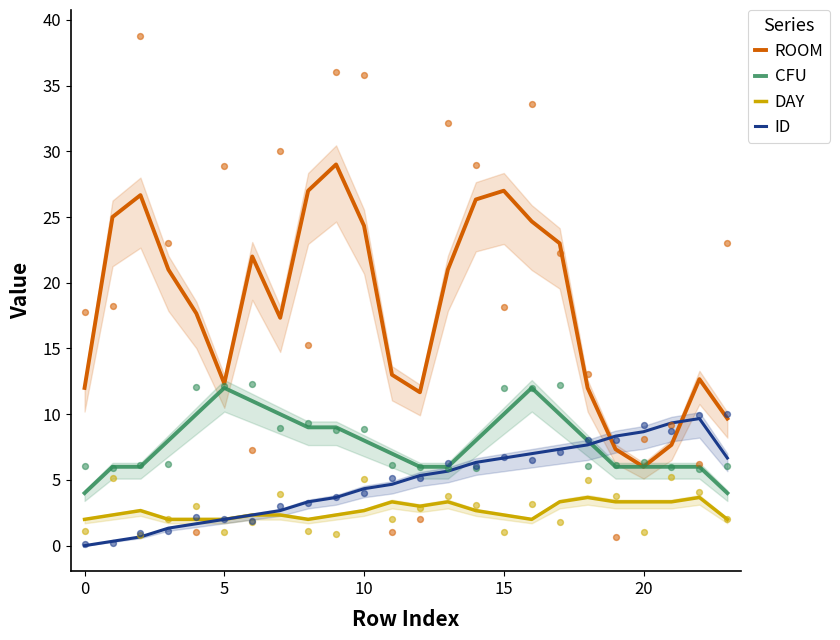

Is the value of ID at 15 greater than the value of CFU at 10?

No